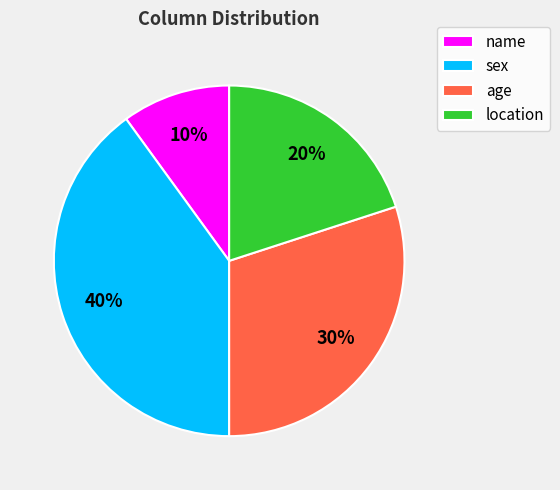

To the nearest percent, what percentage of the pie is age?

30%